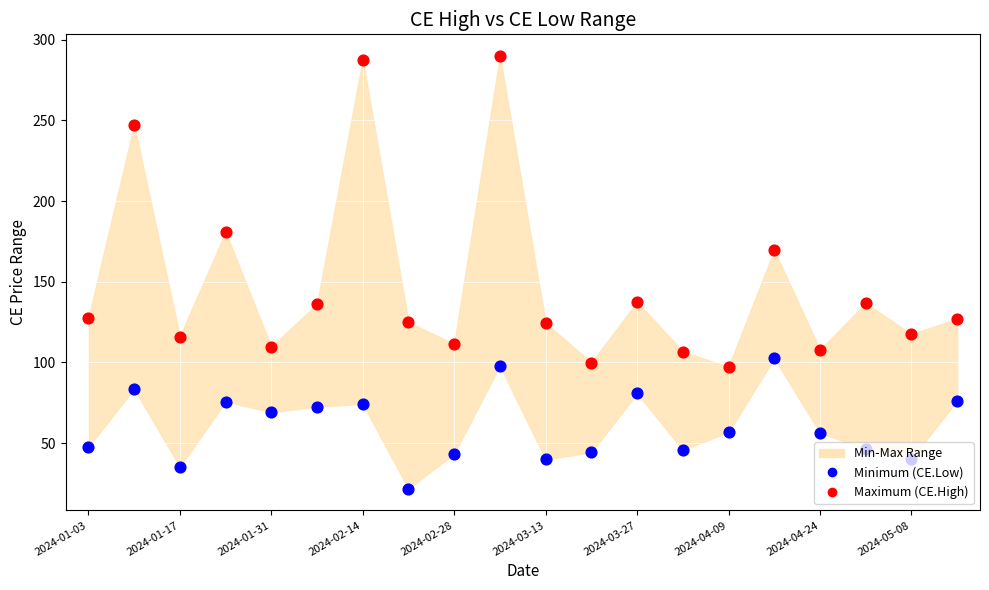

Which series reaches the maximum Y coordinate?

Maximum (CE.High)